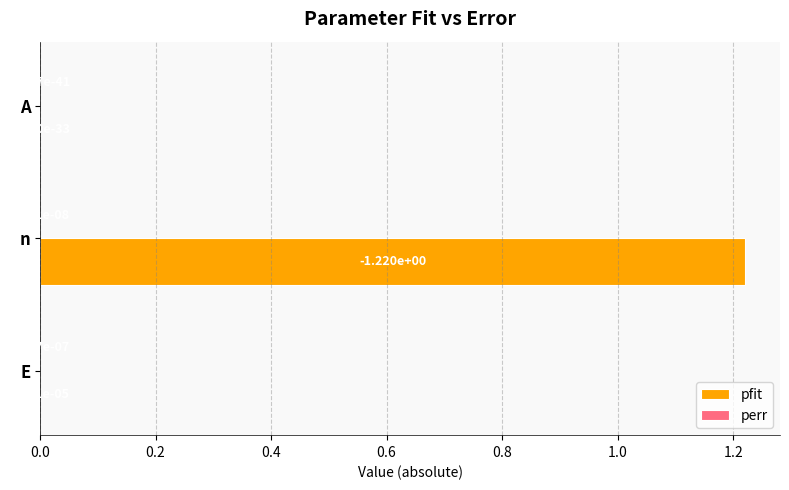

At which label does pfit reach its peak?

n